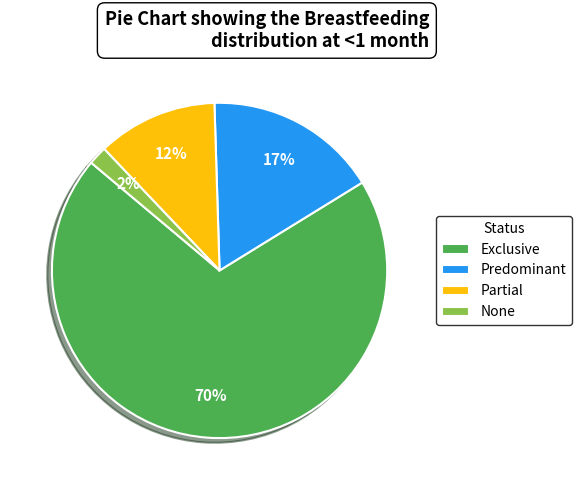

Is it true that None is 2% of the pie?

True